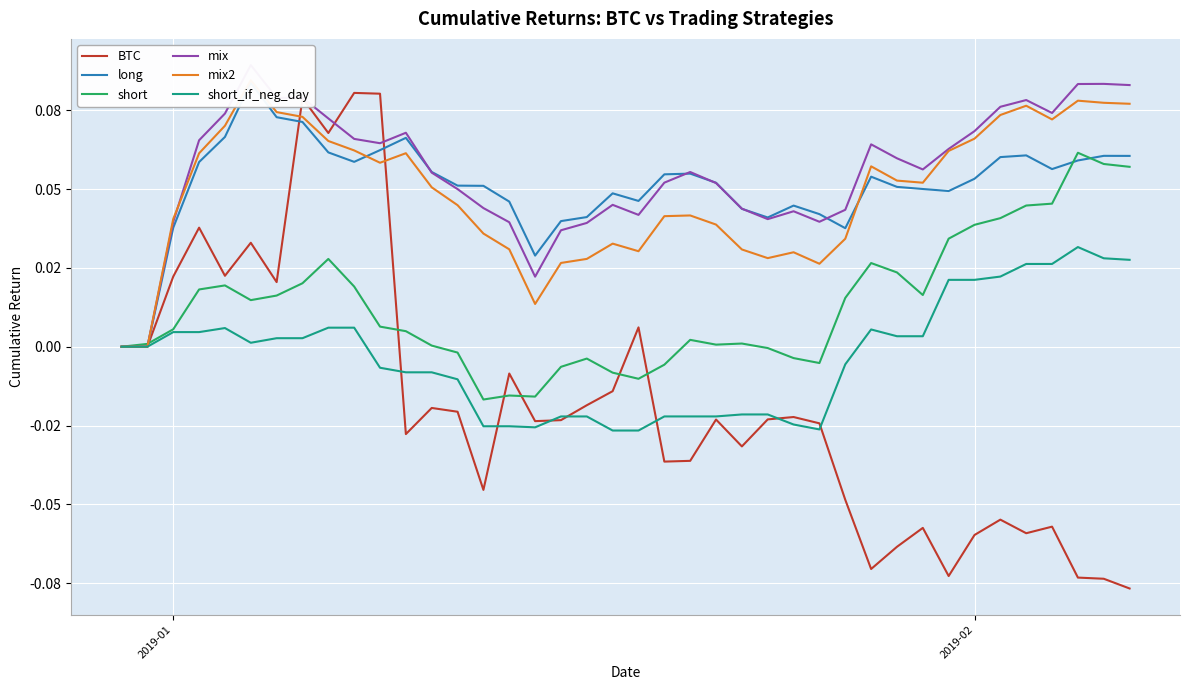

True or false: mix2 has more than 1 interior local peaks.

True